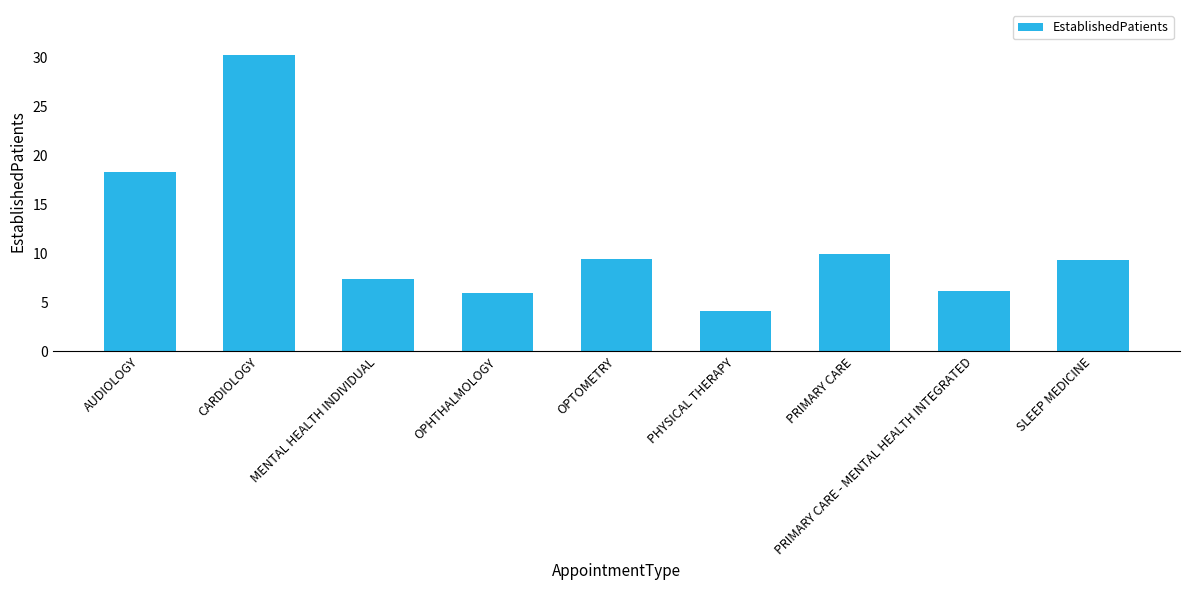

What is the value of the 4th bar from the left?

6.0